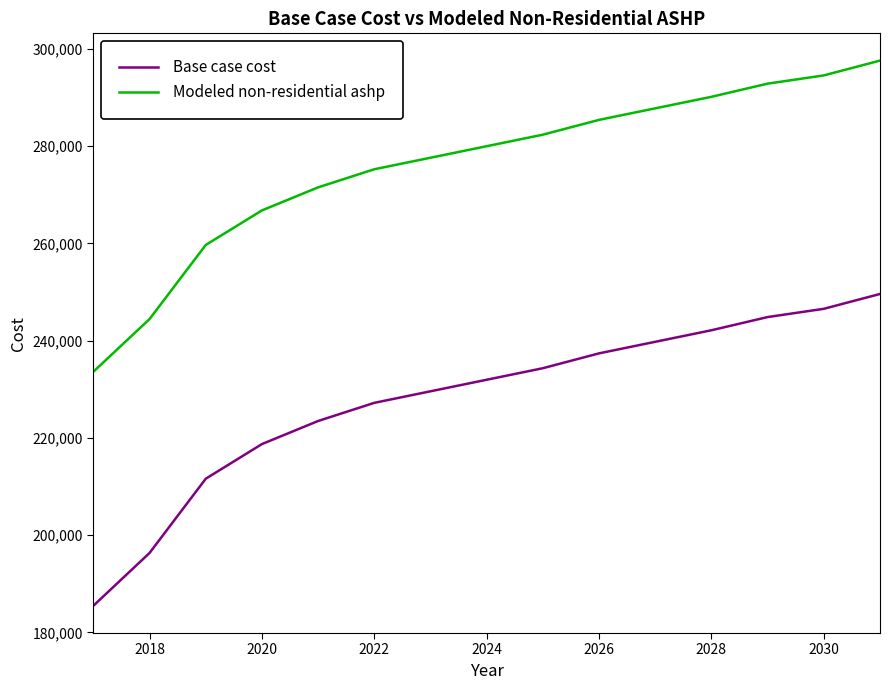

Does the chart display data point markers on the line(s)?

No